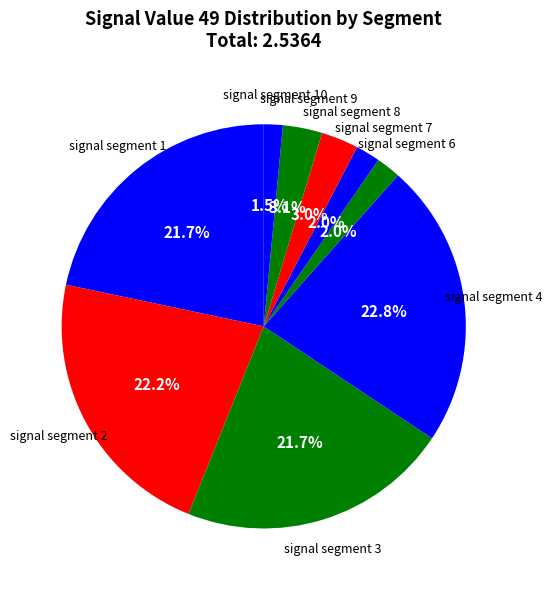

True or false: signal segment 3 accounts for 27% of the total.

False